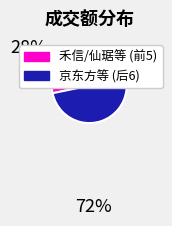

Is there any slice that represents more than half of the pie?

Yes